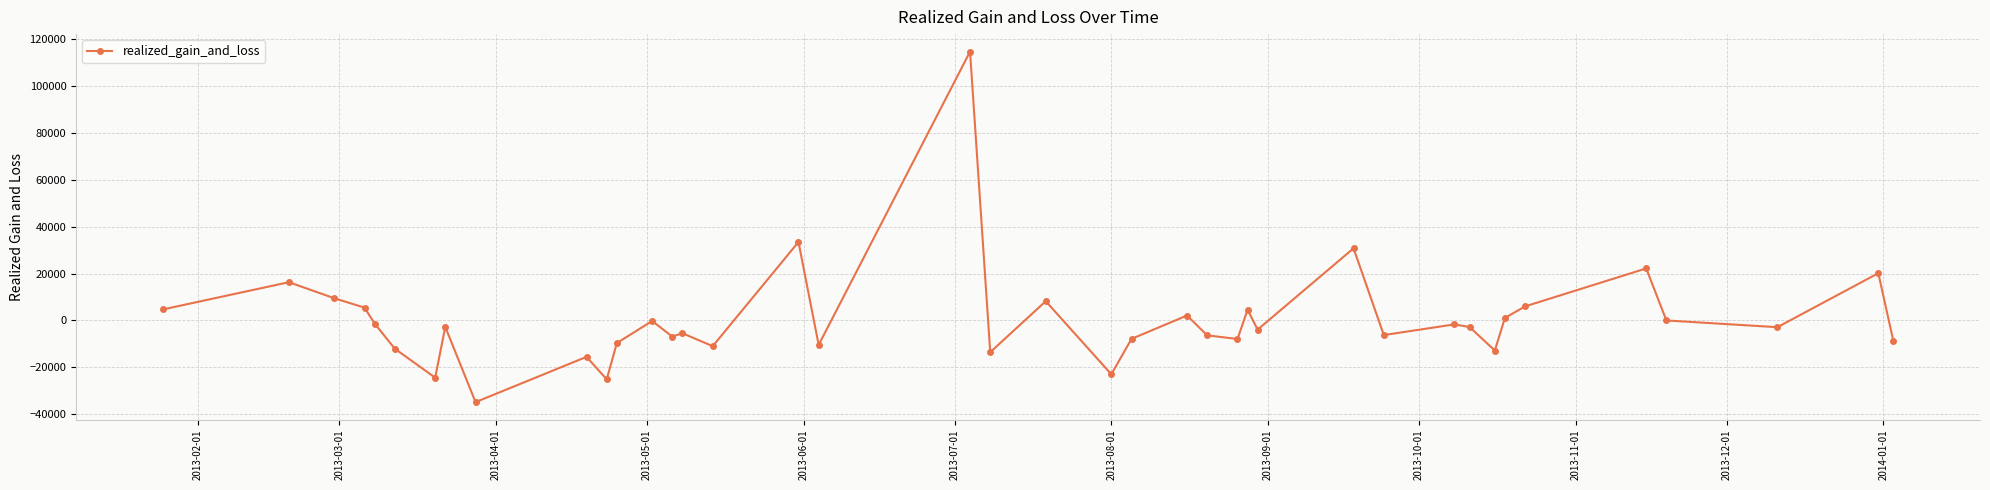

What is the difference between the maximum and minimum values?

149580